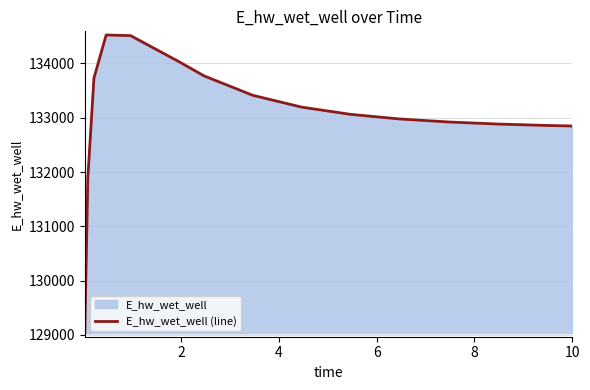

What is the greatest value displayed?

134523.9